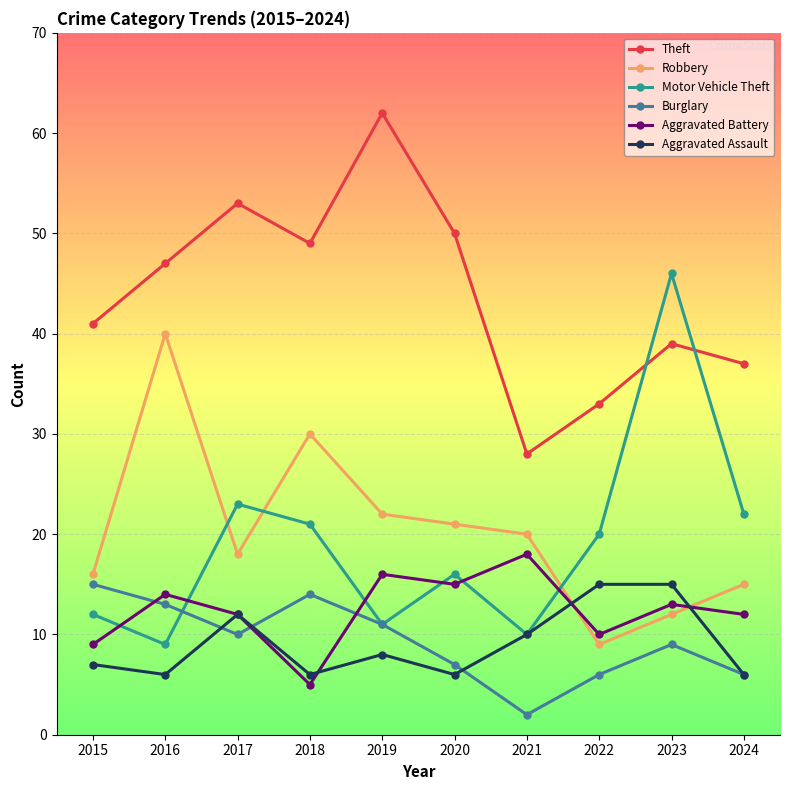

How many lines are shown in the chart?

6